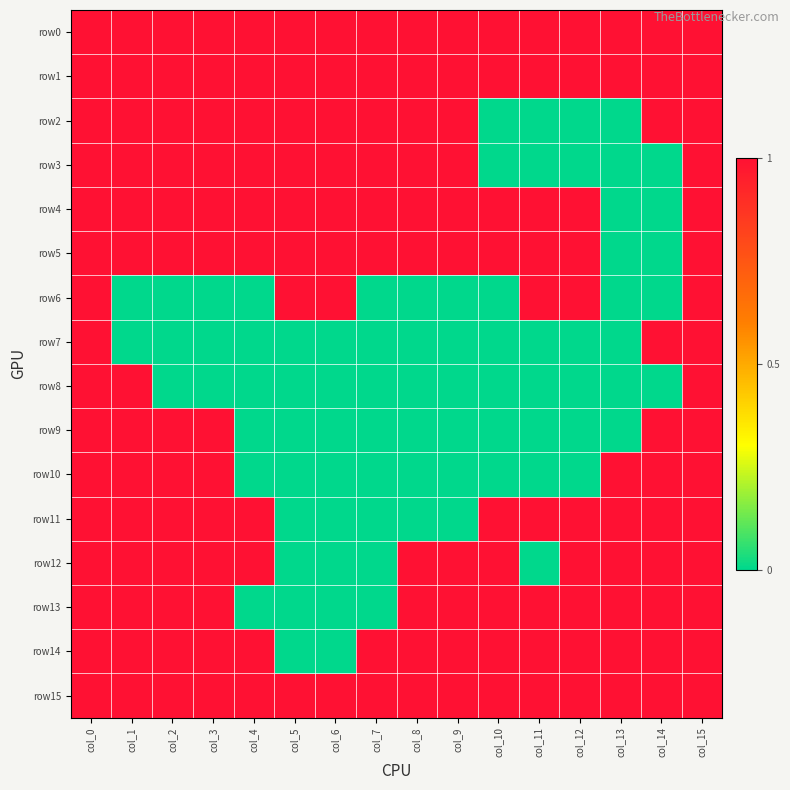

How many data points does each series have?

16